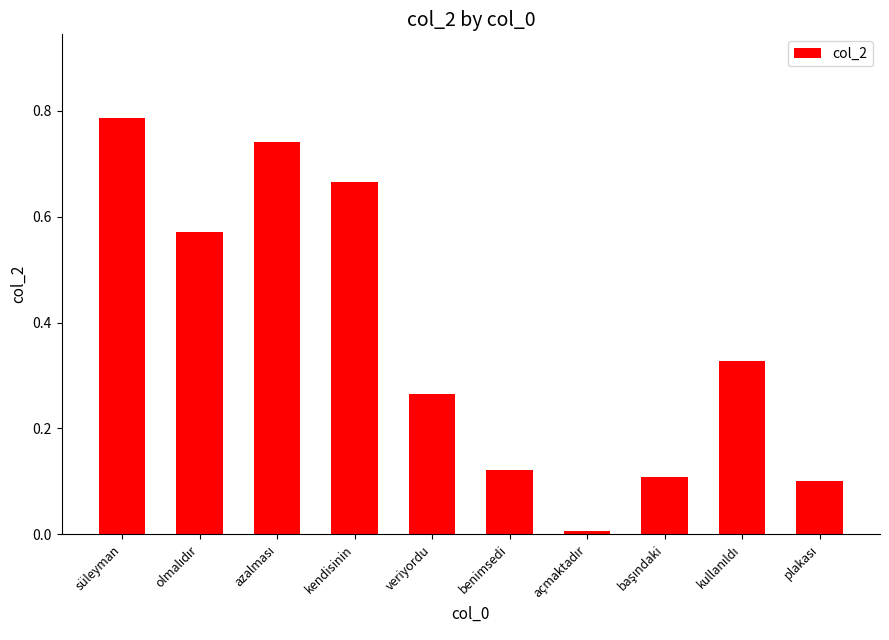

What is the label of the 10th bar from the right?

süleyman